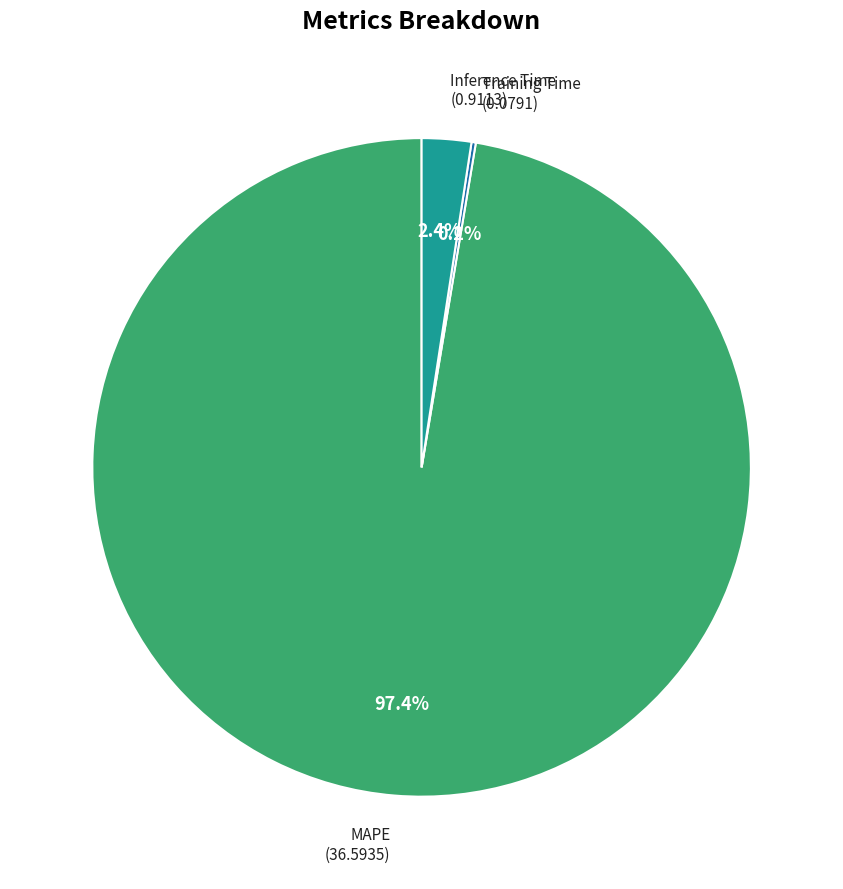

What percentage is NOT represented by Inference Time?

97.6%